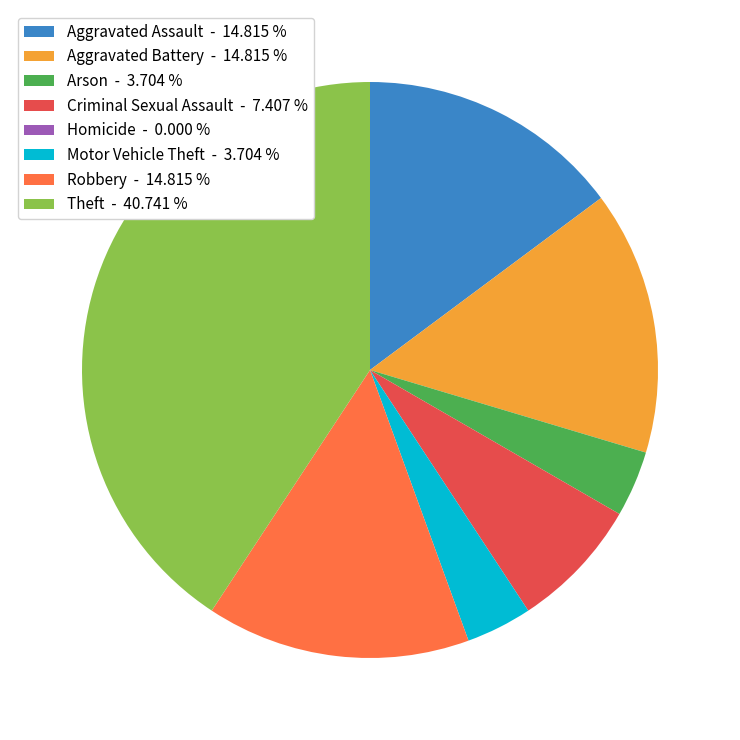

Is the sum of Theft - 40.741 % and Motor Vehicle Theft - 3.704 % greater than half?

No